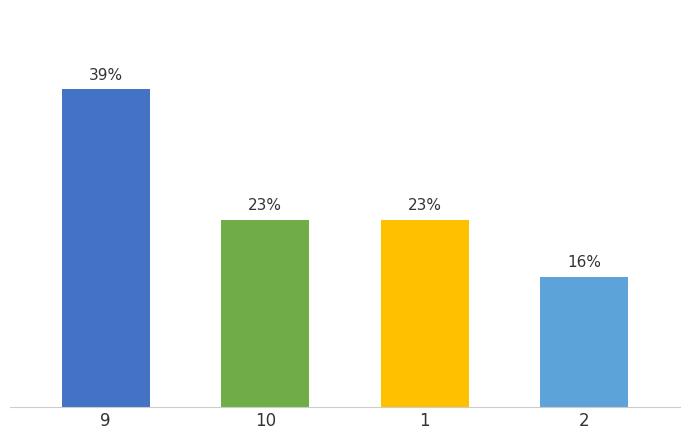

Reading right to left, what are all the values shown in this chart?

2=16	1=23	10=23	9=39